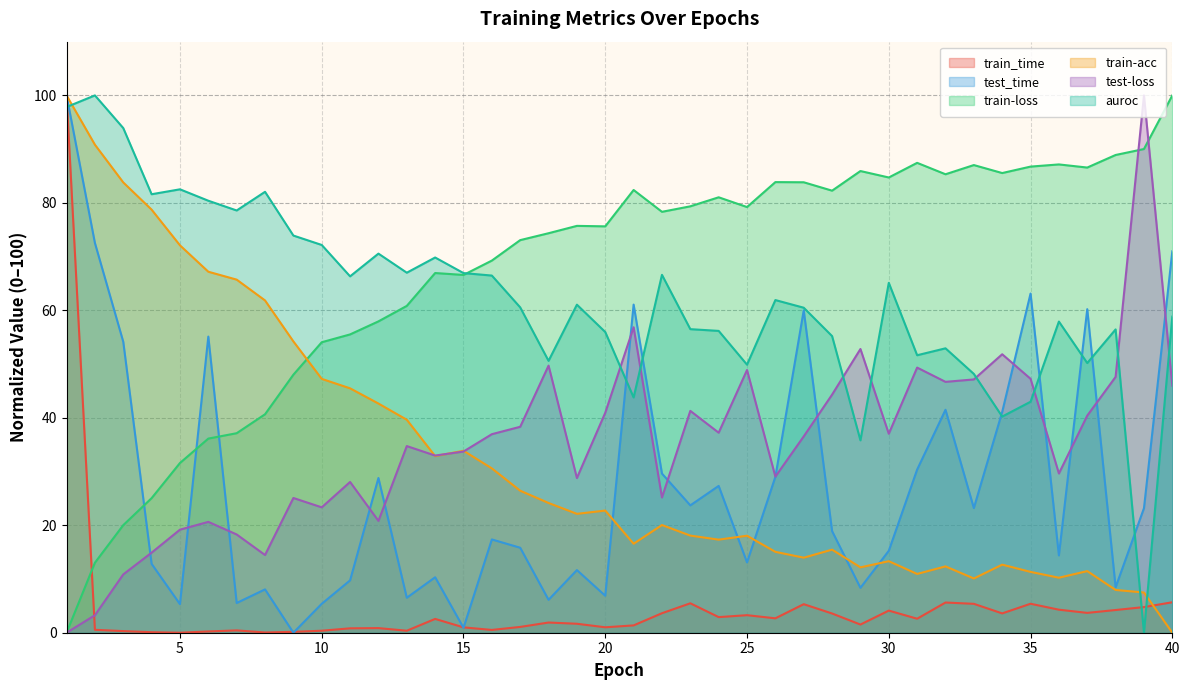

Where is train-loss nearest to the value 50?

9